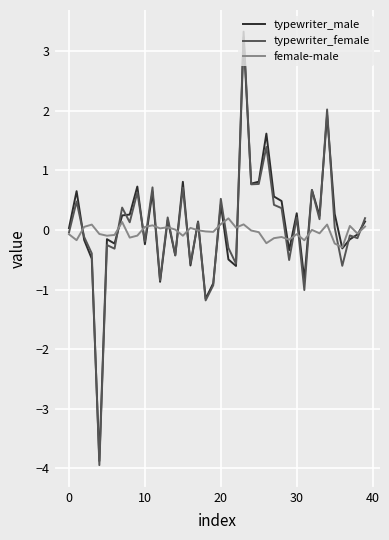

How many categories are shown in the chart?

40